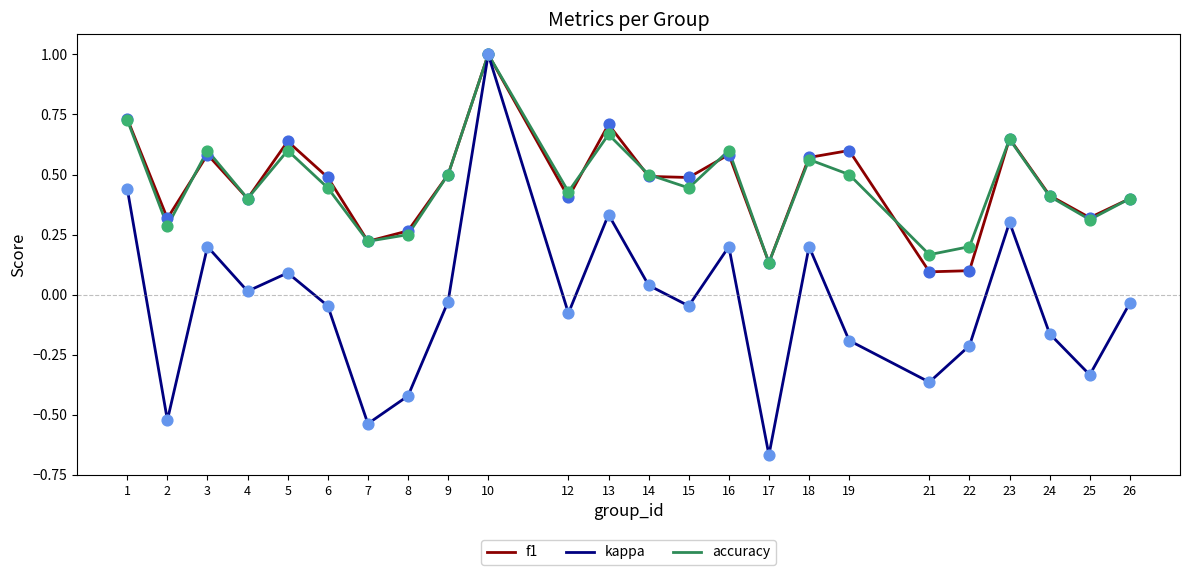

What is the difference between the highest and lowest values at 15?

0.5